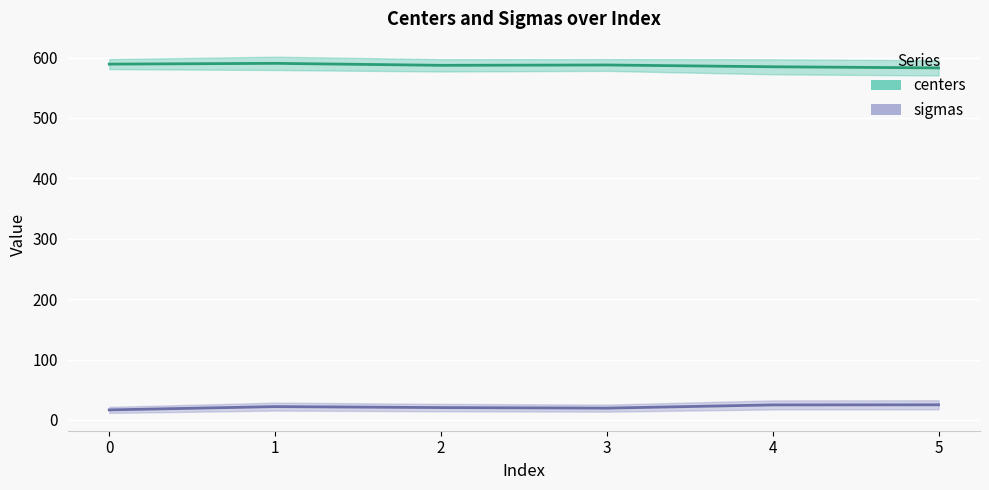

Which category has the lowest value in the centers series?

5